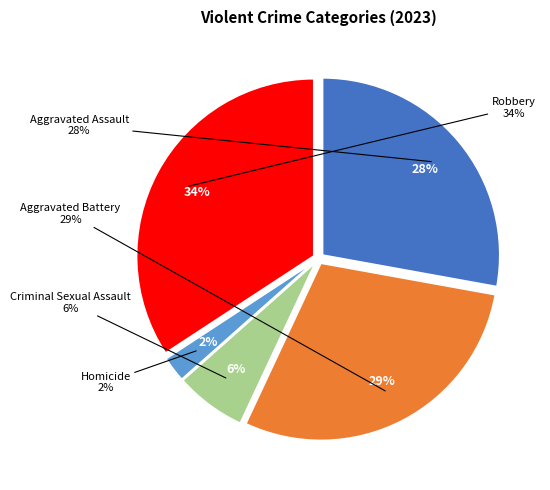

What percentage is the Robbery slice, to the nearest percent?

34%